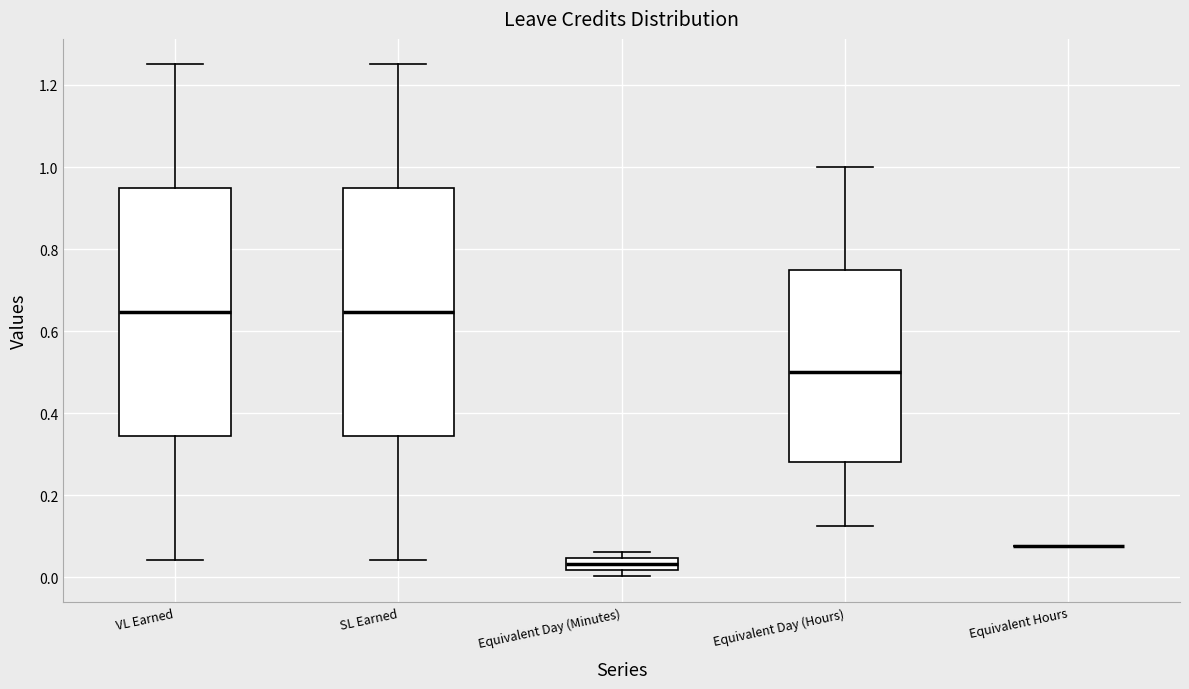

Where does the median line of the box for Equivalent Day (Hours) sit on the y-axis? The values are not printed on the chart, so give them approximately, as read against the axis.

0.50